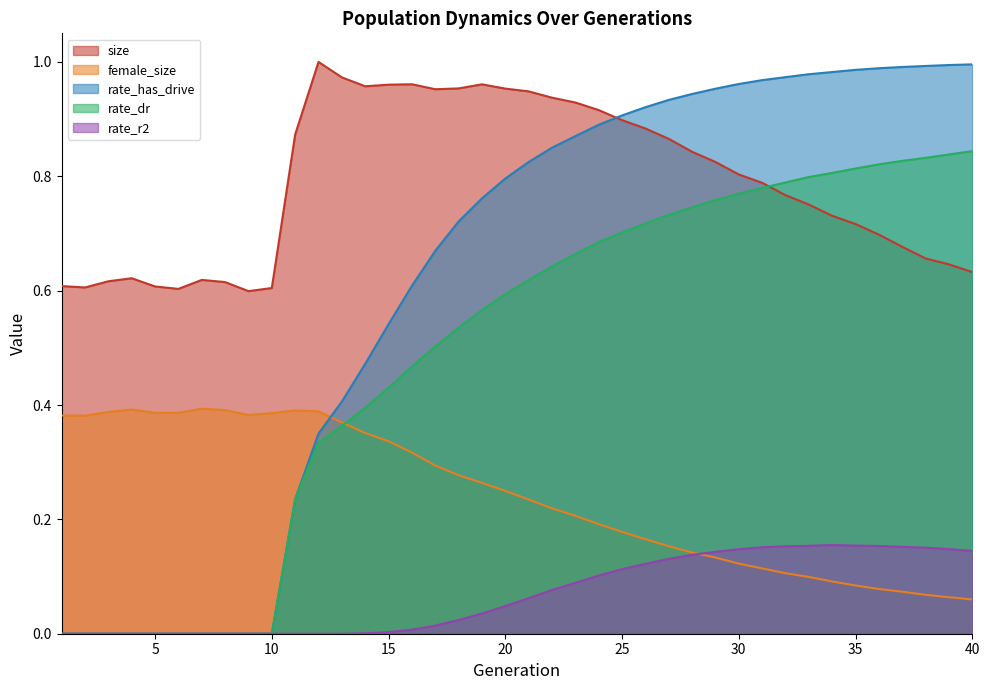

What is the sum of all rate_dr values?

19.6